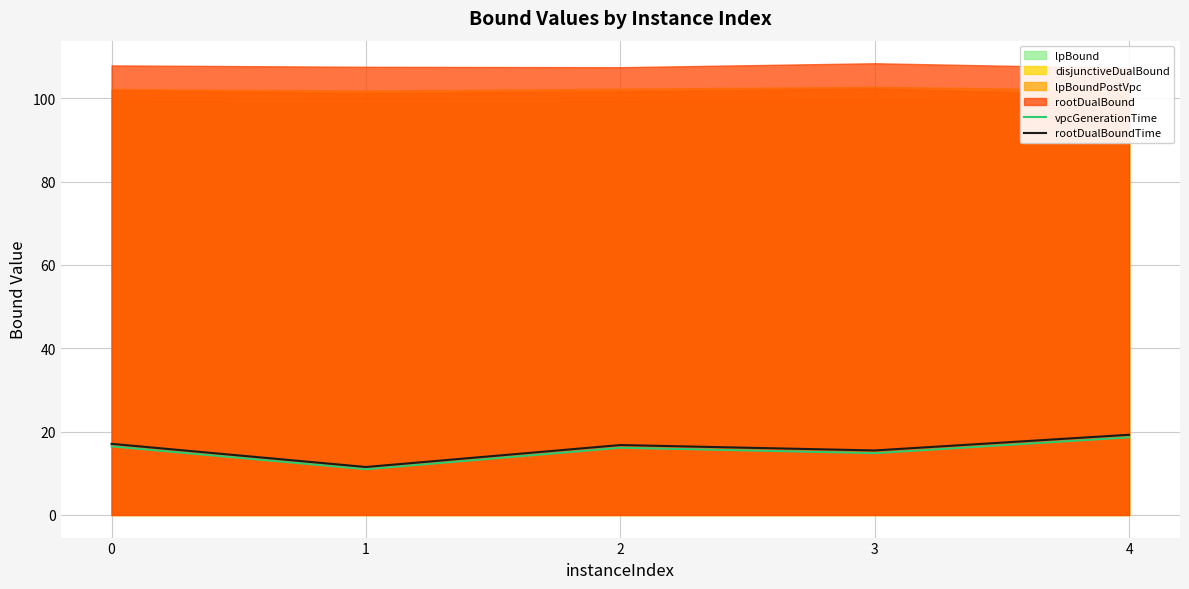

Count the number of categories in the chart.

5